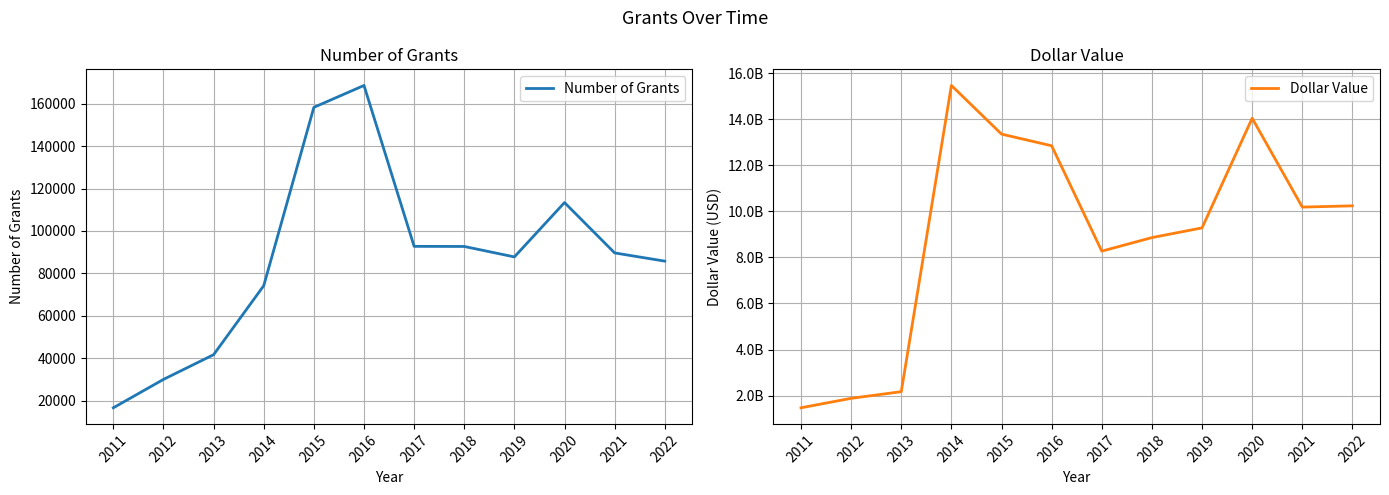

How many series are shown in this chart?

2